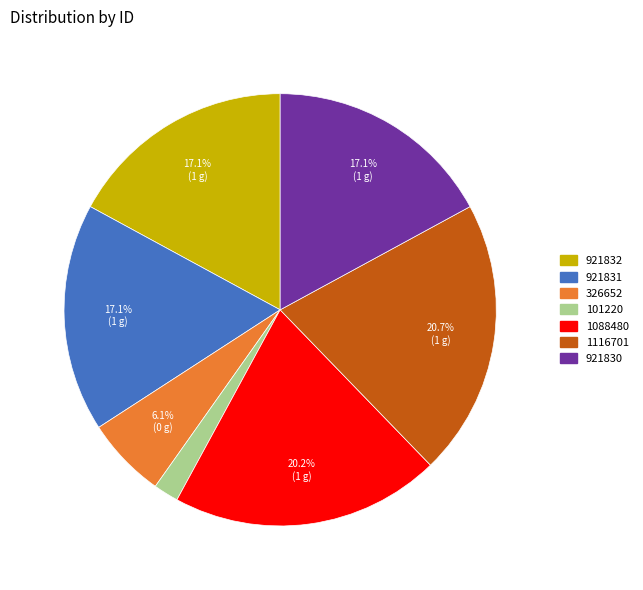

Which slice is the largest?

1116701